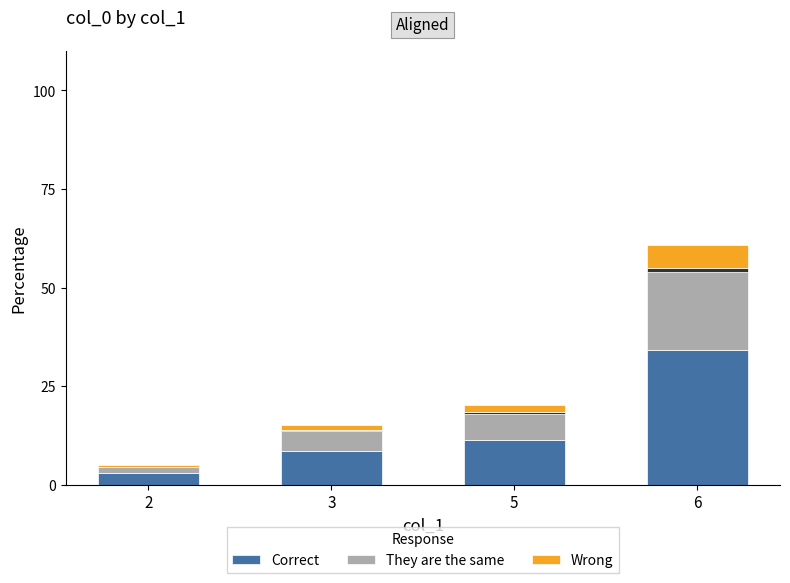

The Wrong series shows 10.8 at 6. True or false?

False